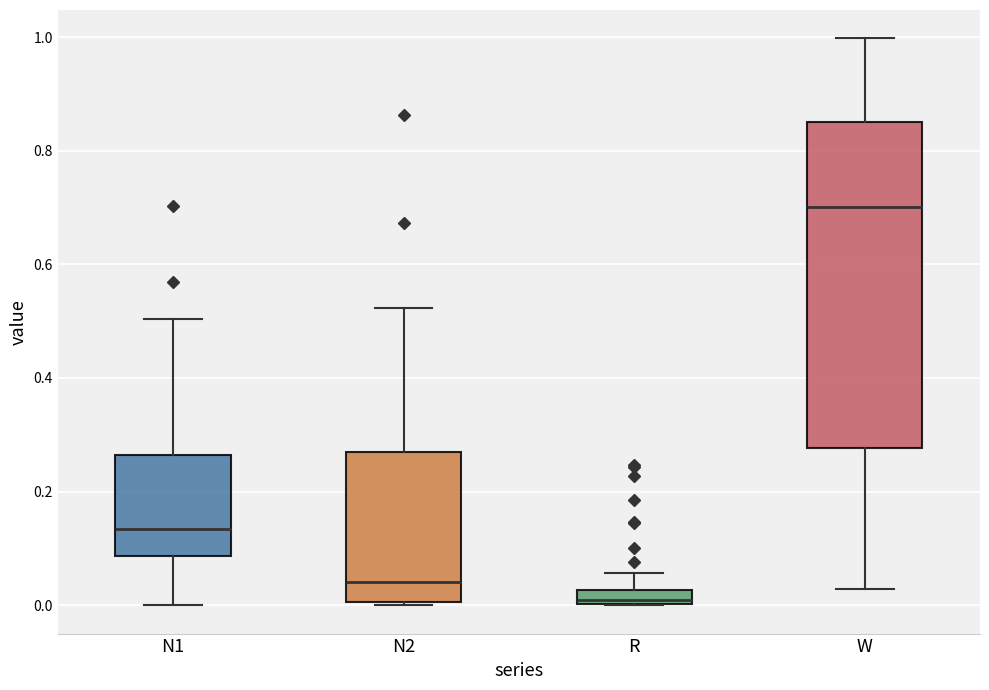

Comparing the boxes themselves (not the whiskers), which one is the tallest?

W